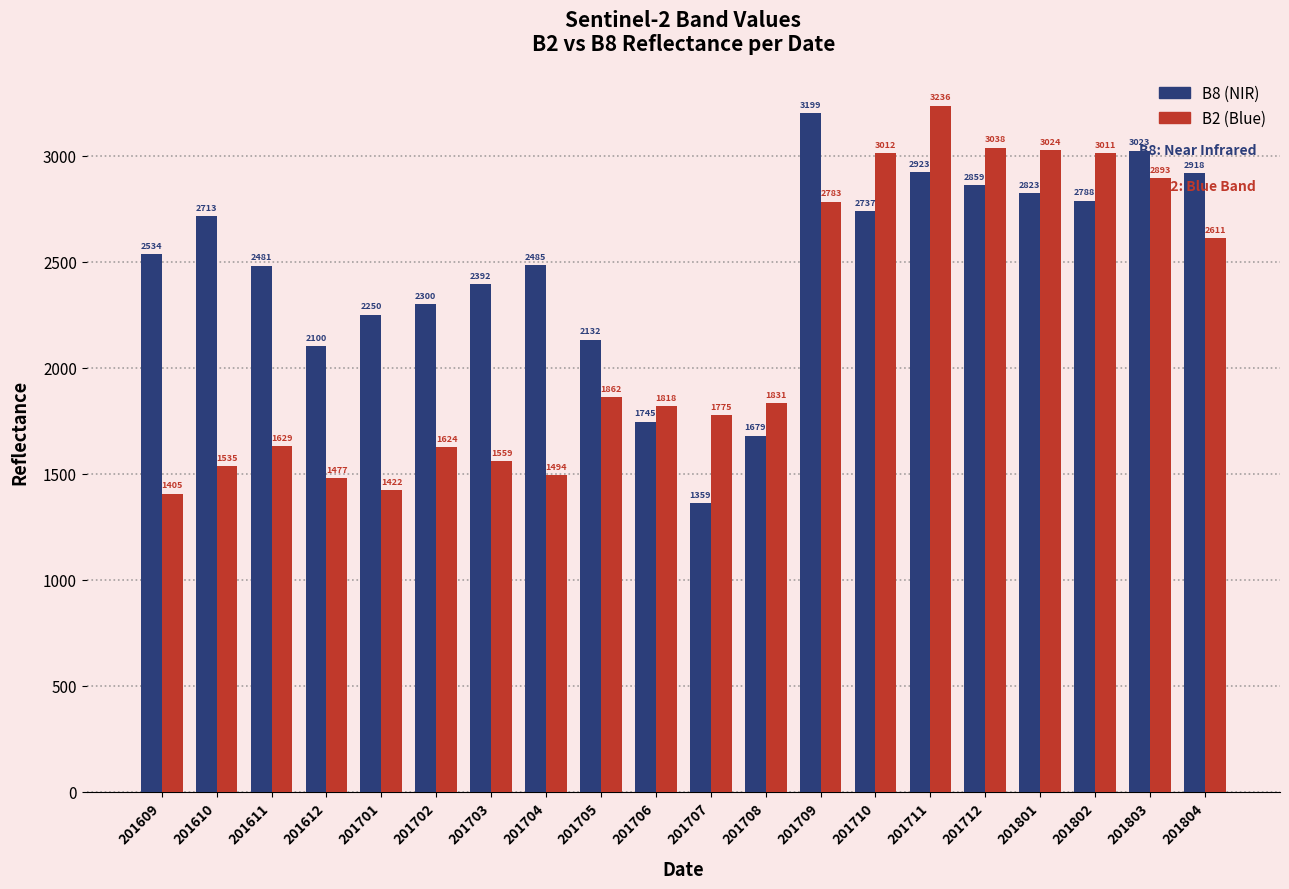

What is the spread (max minus min) of values at 201610?

1178